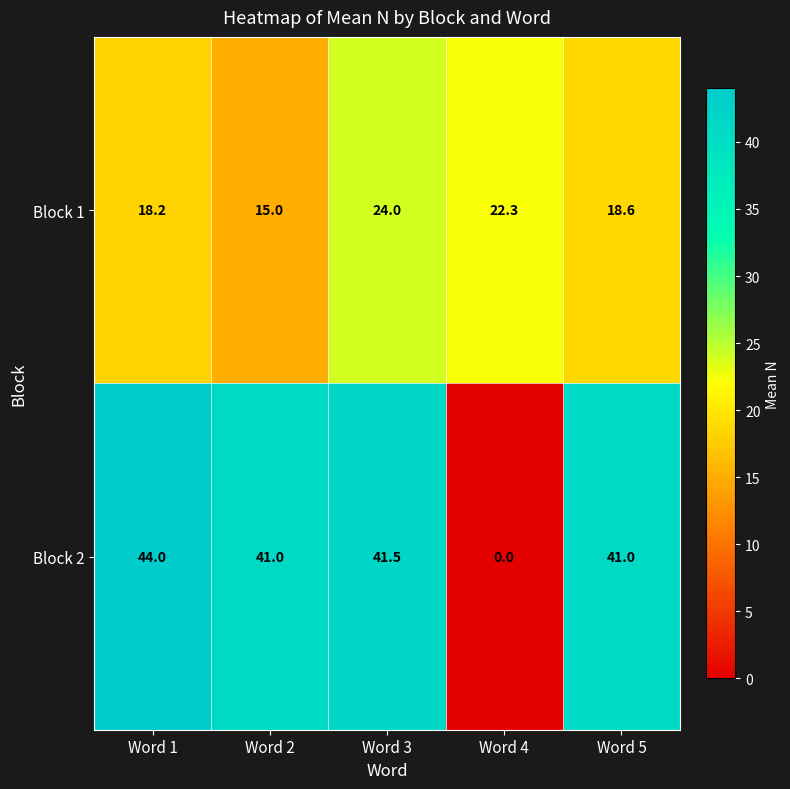

Is it true that Block 2 equals 0.0 at Word 4?

True